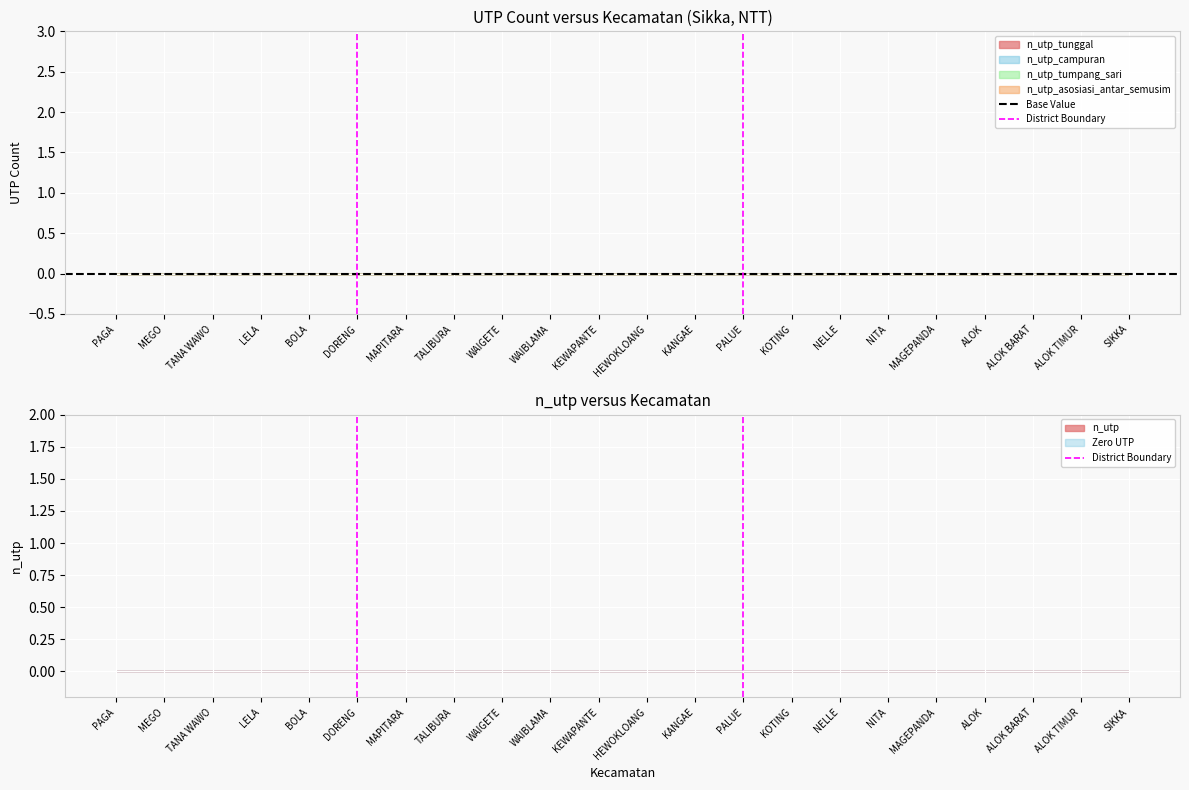

List the labels in order of Base Value value, largest first.

PAGA, MEGO